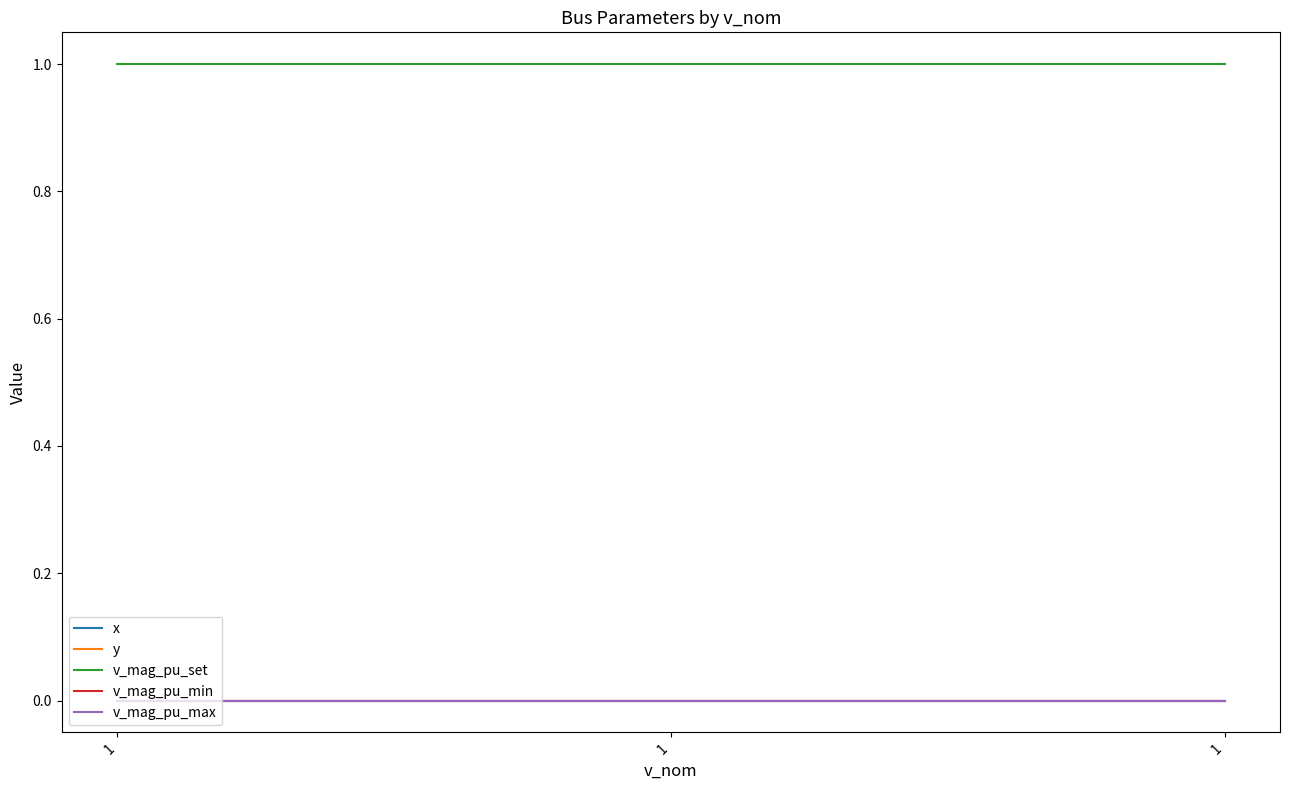

At which category does the chart reach its peak across all series?

1